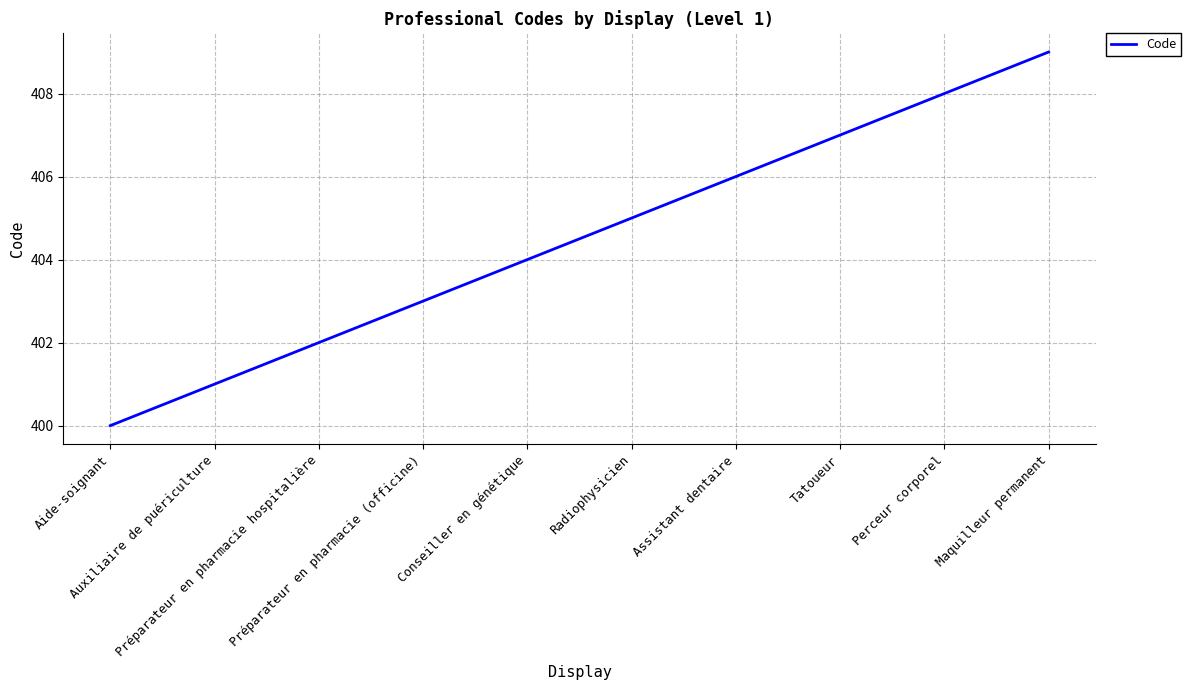

Is this an area chart (filled region under the line)?

No